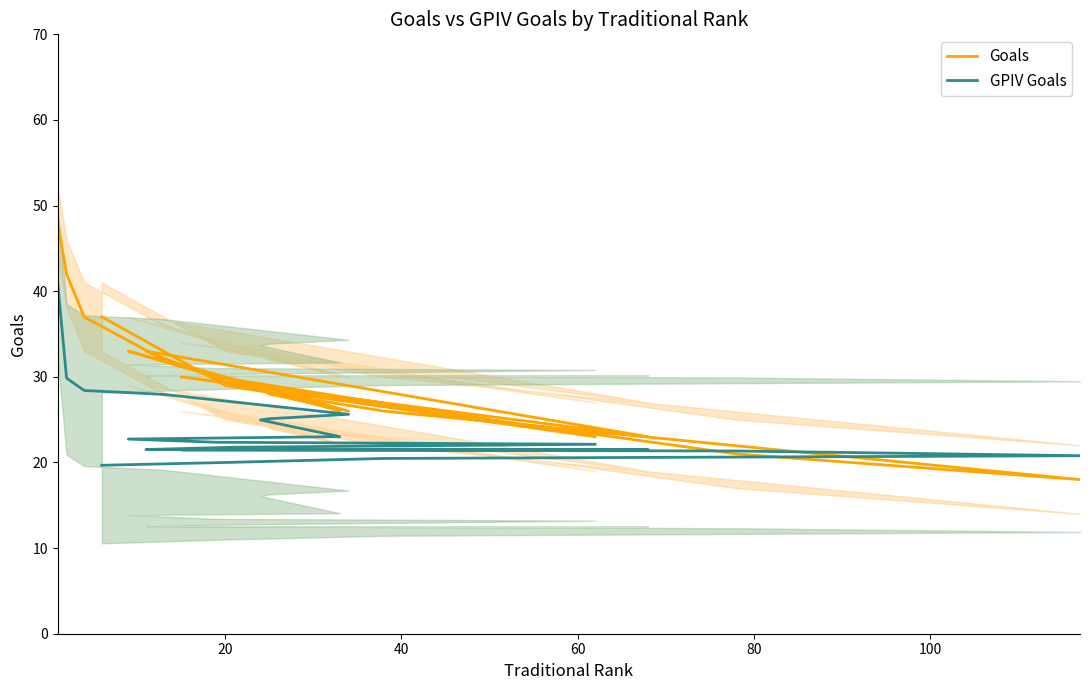

What is the difference between the maximum and minimum values in the GPIV Goals series?

21.2